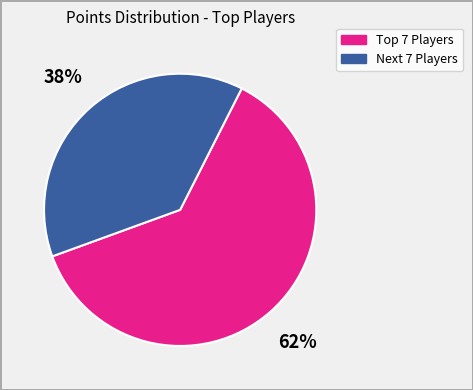

To the nearest percent, what is the average slice percentage?

50%